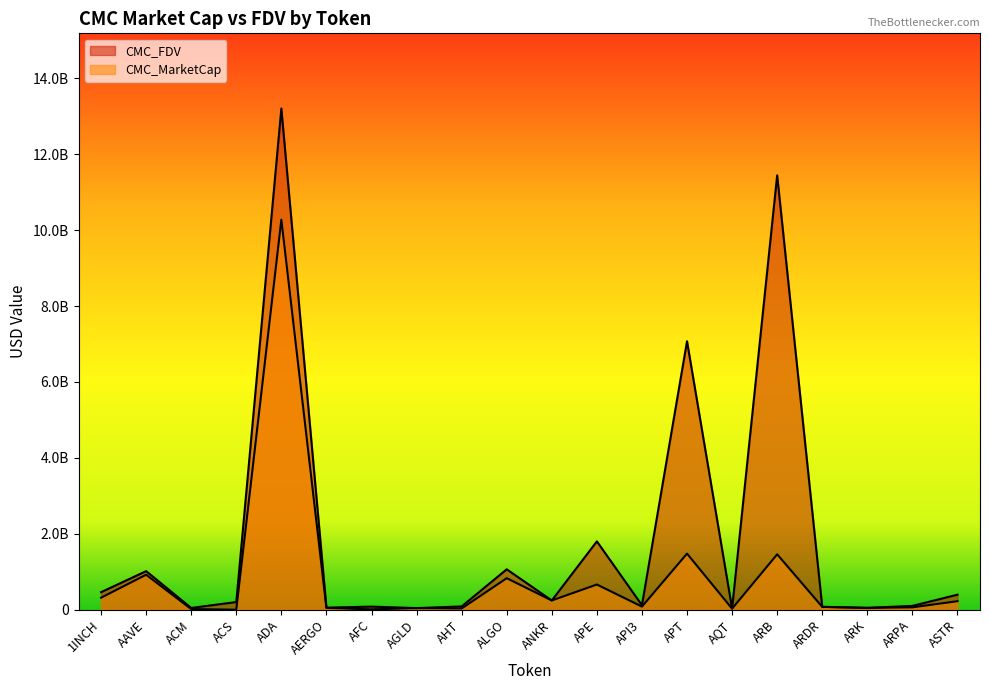

Where is the first local minimum for CMC_MarketCap?

ACS